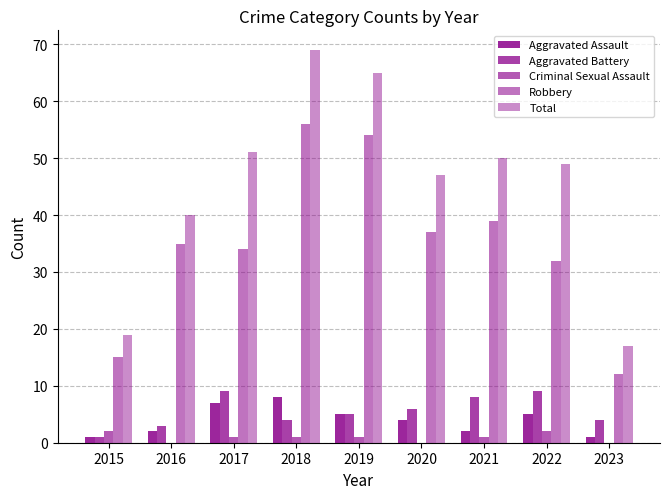

At which label does Aggravated Assault first exceed 4?

2017